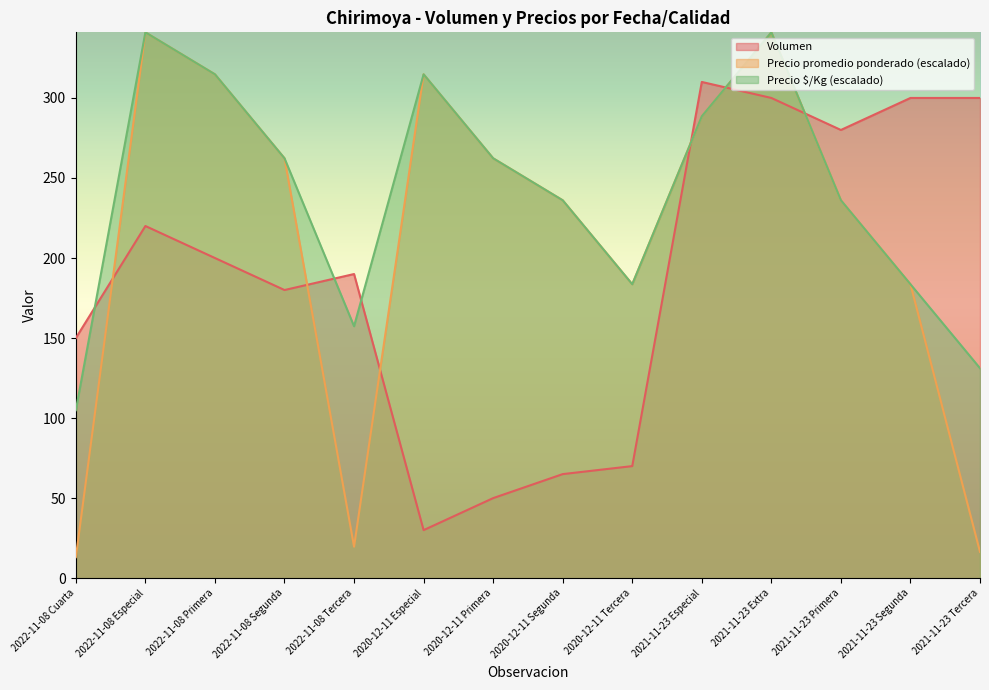

What is the sum of the Precio promedio ponderado values at 2021-11-23 Especial and 2020-12-11 Especial?

603.3